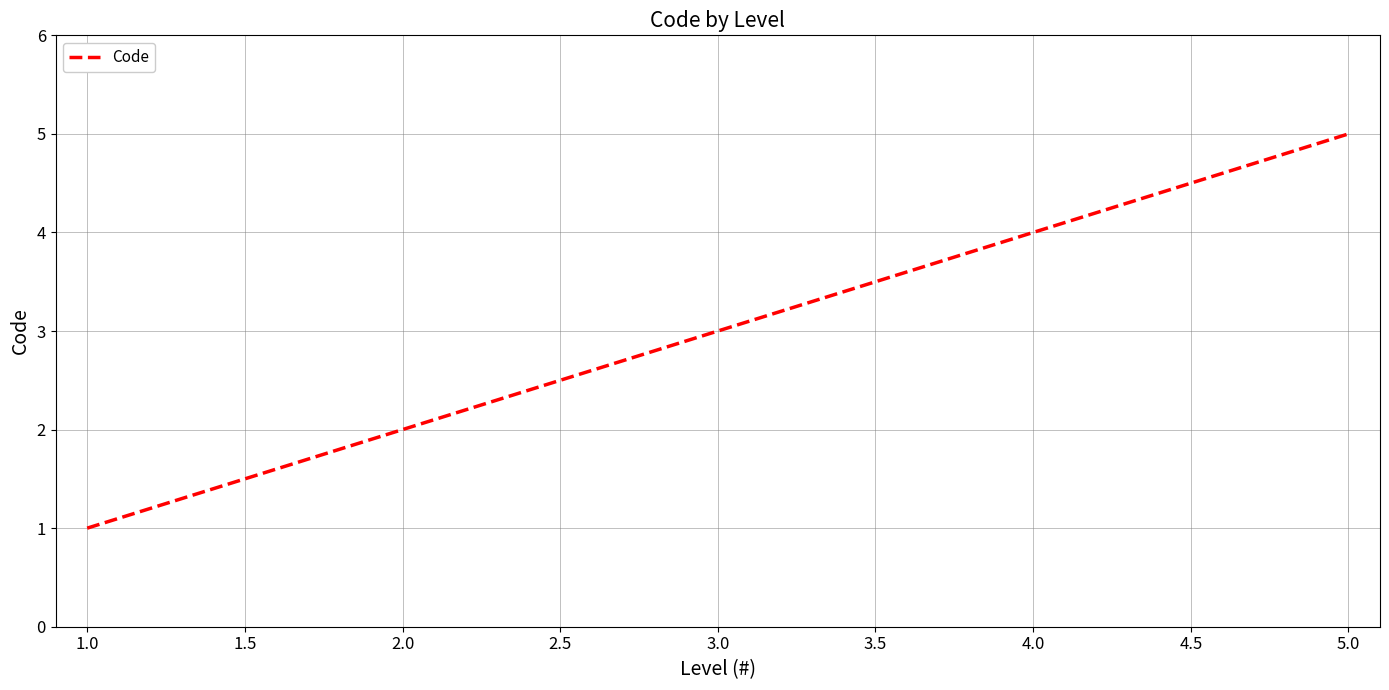

What is the average value?

3